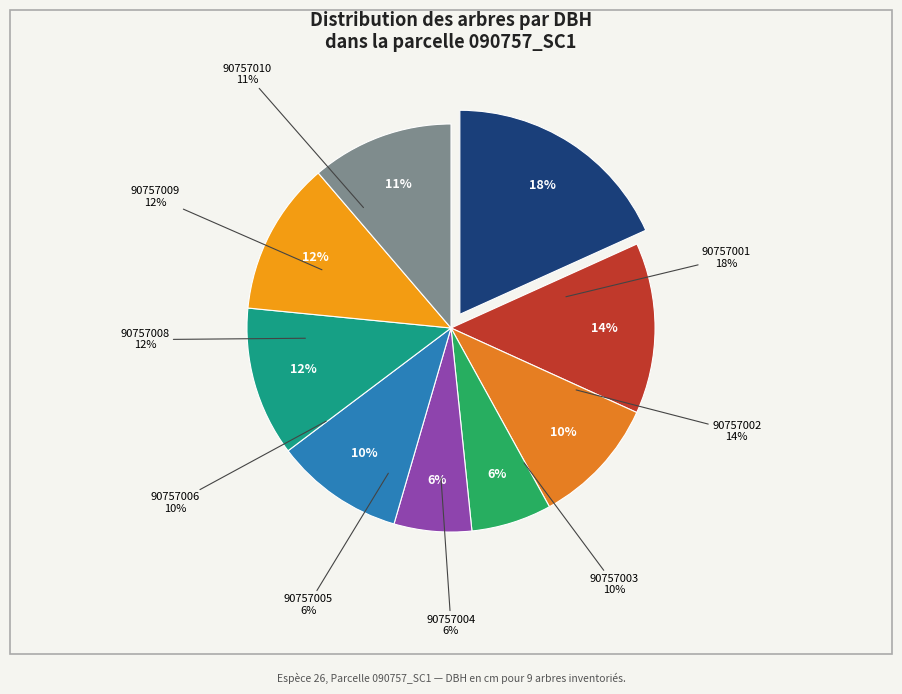

Which slice is the smallest?

90757005